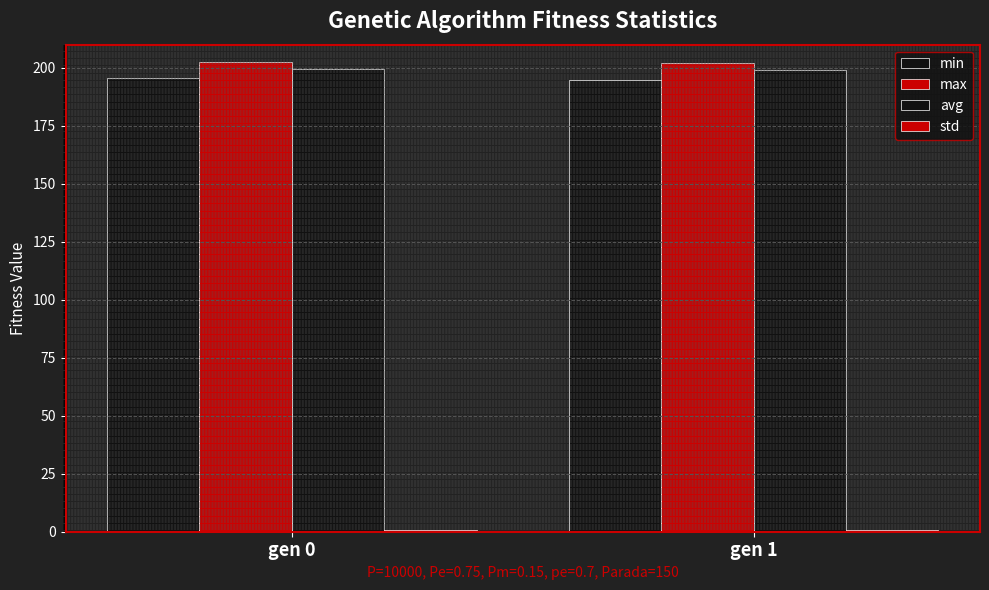

How many distinct data groups are displayed?

4